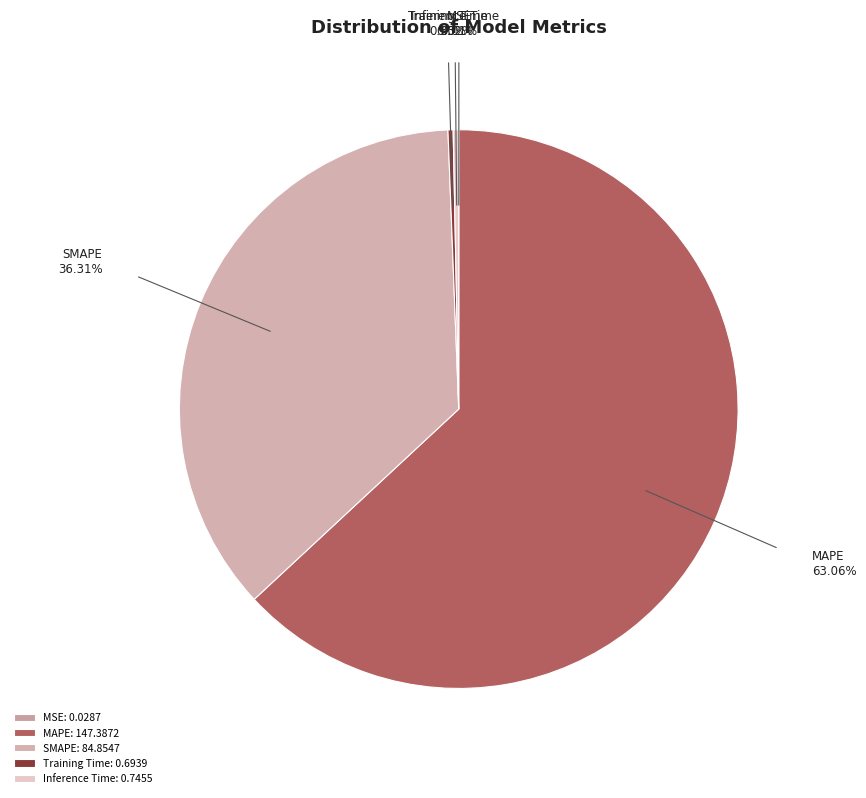

What is the ratio of the value at SMAPE to the value at MAPE?

0.6